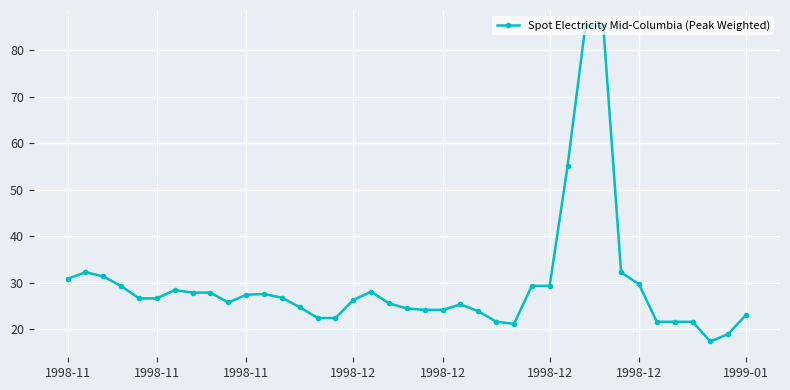

What is the sum of all values?

1152.1